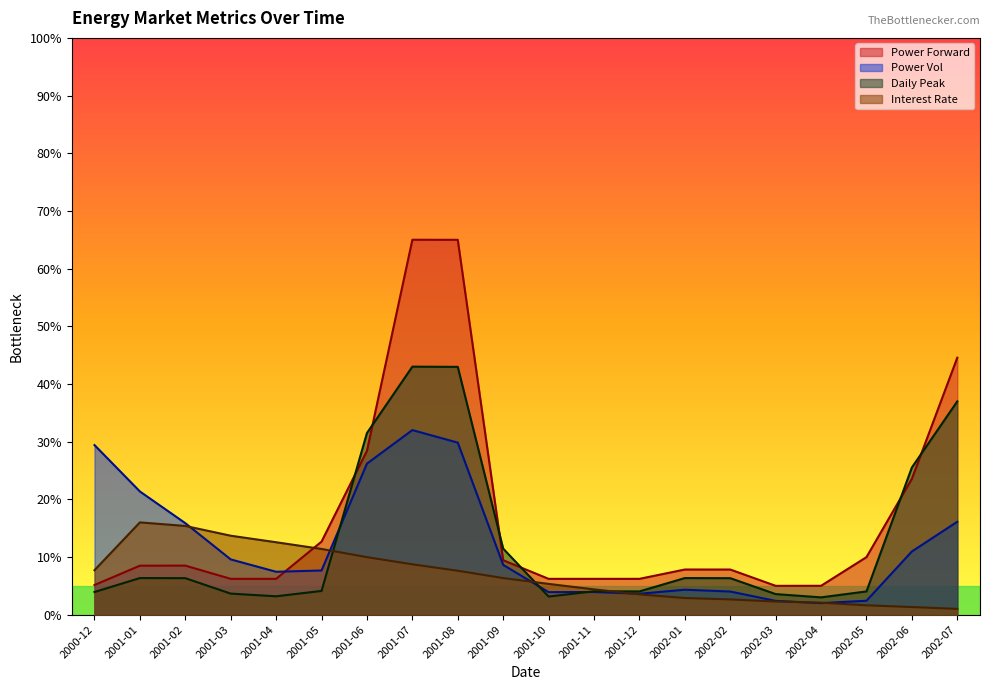

How many interior local peaks does the Interest Rate series have?

1